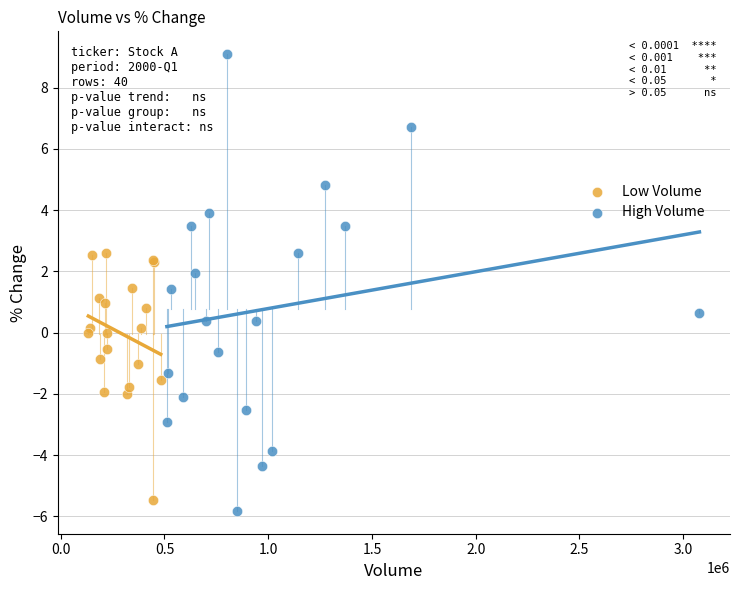

What are all the series names shown in the legend?

Low Volume, High Volume